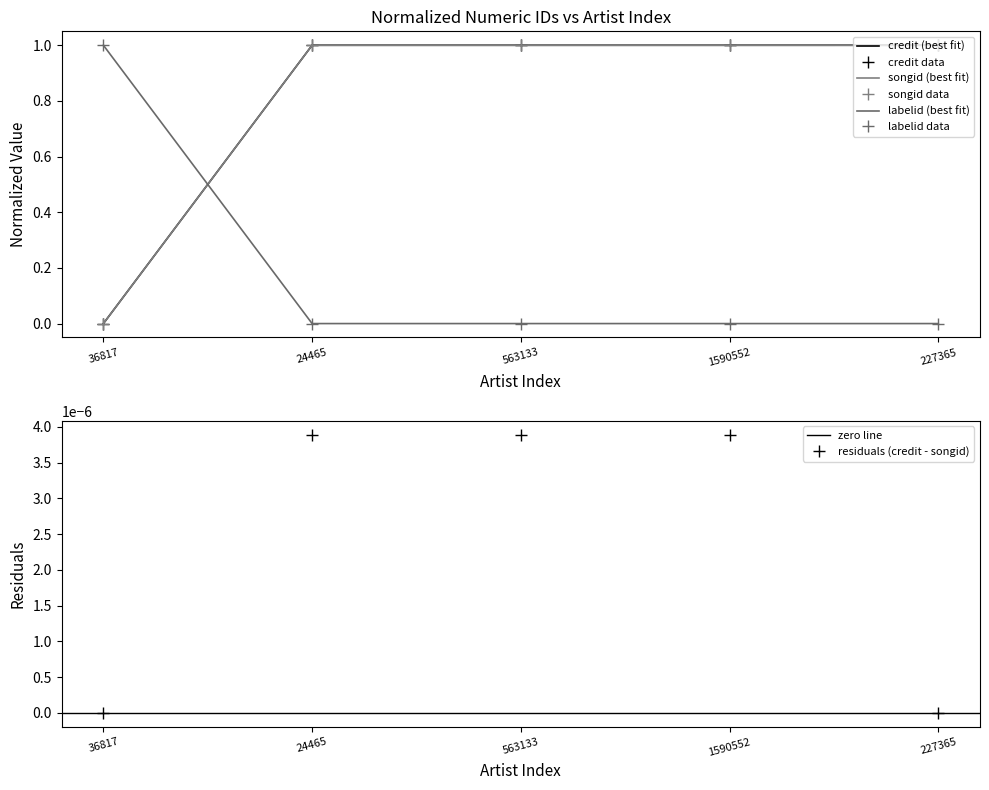

Between 24465 and 1590552, which series saw the biggest shift?

credit